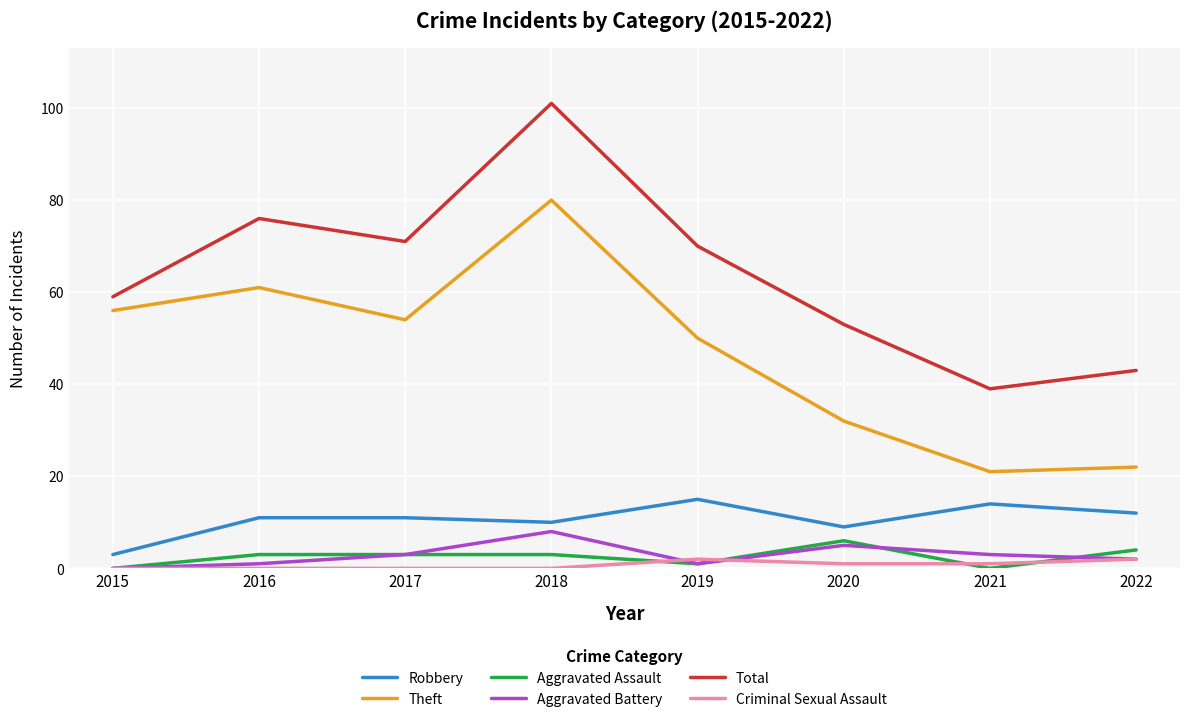

How many interior local valleys does the Theft series have?

2